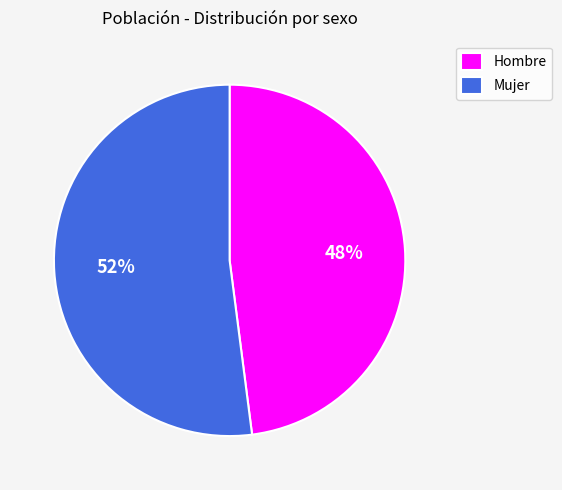

To the nearest percent, what is the average slice percentage?

50%